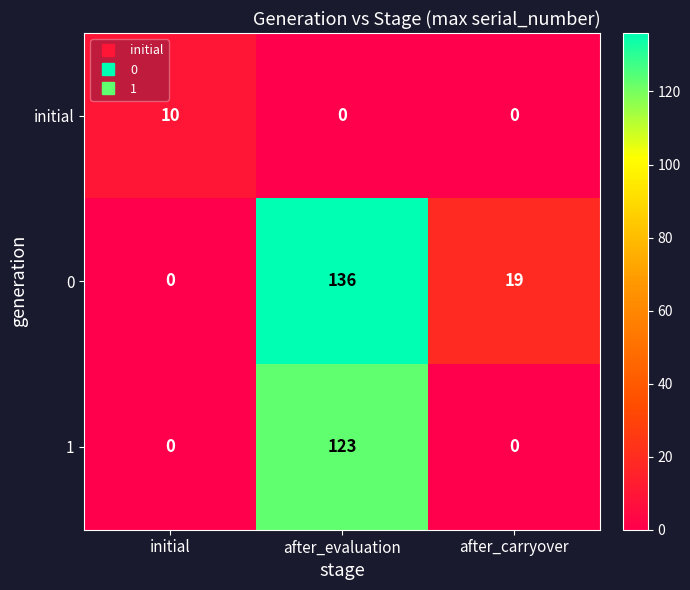

Rank the series by their maximum value, from lowest to highest.

initial, 1, 0